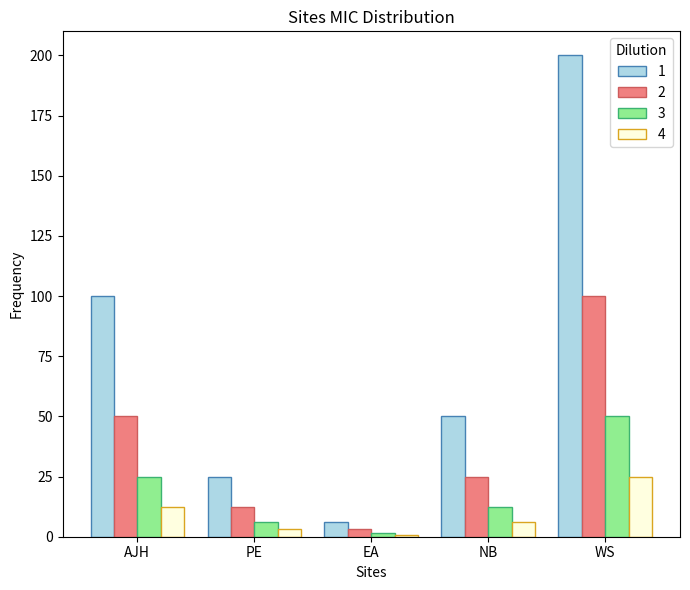

Rank the series at NB from highest to lowest value.

1, 2, 3, 4